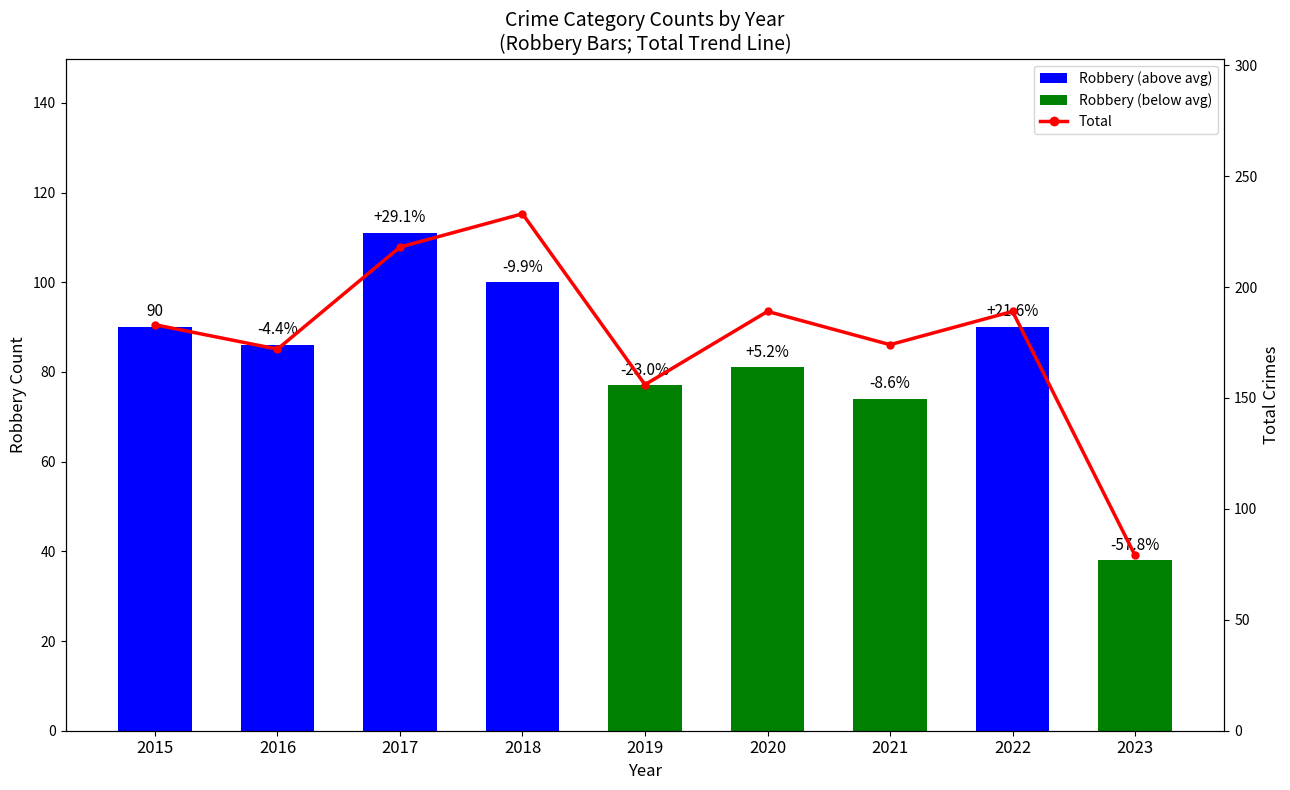

How many series are shown in this chart?

2